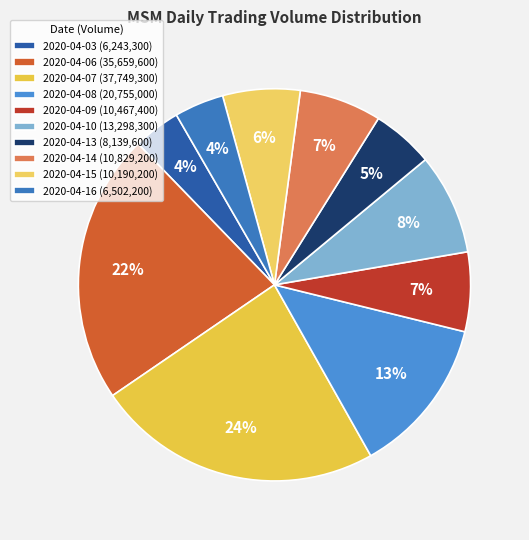

Which category has the smallest portion of the pie?

2020-04-03